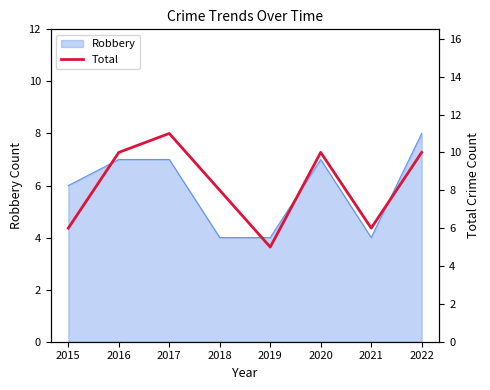

Which label corresponds to the largest value in the chart?

2017